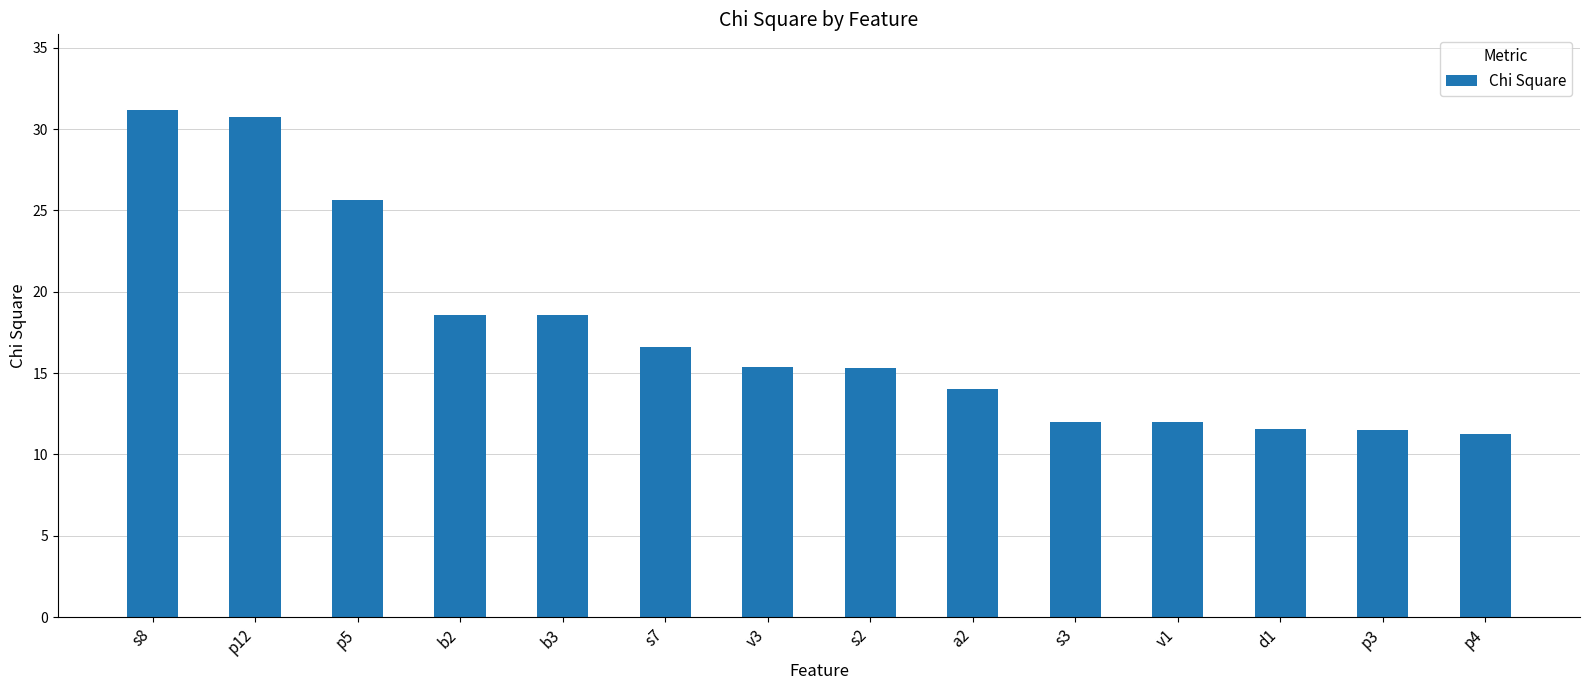

What is the label of the 1st bar from the left?

s8